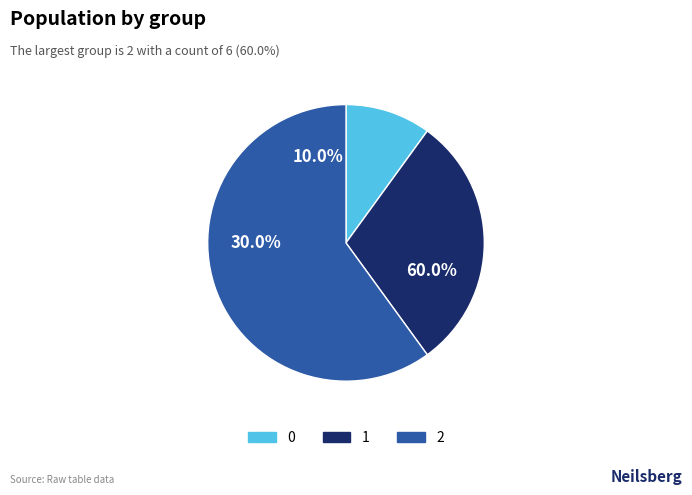

What is the majority slice?

2